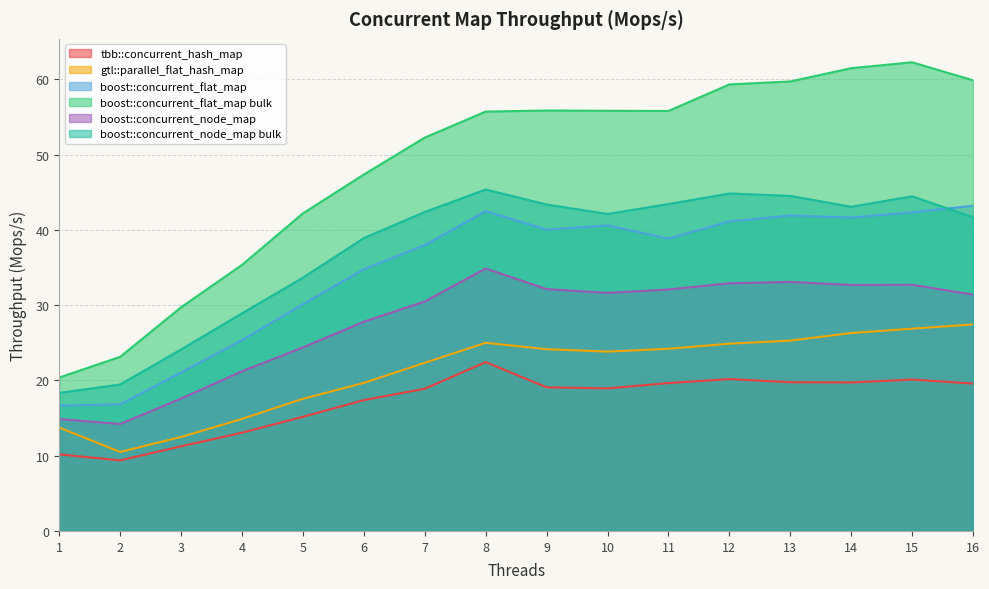

Reading left to right, extract all data points from this chart.

tbb::concurrent_hash_map: 1=10.2	2=9.4	3=11.2	4=13.1	5=15.2	6=17.4	7=18.9	8=22.4	9=19.1	10=18.9	11=19.6	12=20.2	13=19.8	14=19.7	15=20.1	16=19.6
gtl::parallel_flat_hash_map: 1=13.7	2=10.5	3=12.5	4=14.9	5=17.6	6=19.7	7=22.3	8=25.0	9=24.1	10=23.8	11=24.2	12=24.9	13=25.3	14=26.3	15=26.9	16=27.4
boost::concurrent_flat_map: 1=16.6	2=16.8	3=21.1	4=25.4	5=30.1	6=34.8	7=38.0	8=42.5	9=40.0	10=40.6	11=38.8	12=41.1	13=41.9	14=41.6	15=42.3	16=43.2
boost::concurrent_flat_map bulk: 1=20.4	2=23.1	3=29.7	4=35.4	5=42.2	6=47.4	7=52.3	8=55.7	9=55.9	10=55.8	11=55.8	12=59.3	13=59.7	14=61.5	15=62.3	16=59.9
boost::concurrent_node_map: 1=14.9	2=14.2	3=17.6	4=21.2	5=24.4	6=27.8	7=30.5	8=34.9	9=32.1	10=31.6	11=32.1	12=32.9	13=33.1	14=32.7	15=32.7	16=31.4
boost::concurrent_node_map bulk: 1=18.3	2=19.5	3=24.1	4=28.9	5=33.7	6=38.9	7=42.4	8=45.4	9=43.4	10=42.1	11=43.4	12=44.8	13=44.5	14=43.1	15=44.5	16=41.7